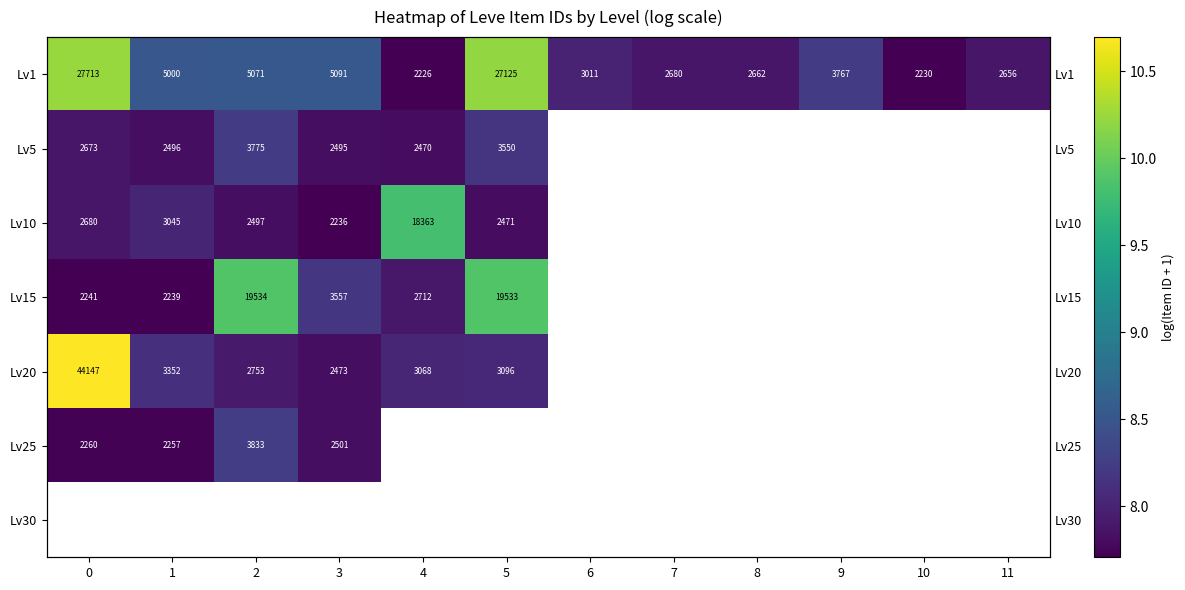

What is the difference between the maximum and minimum values in the Lv10 series?

2.1